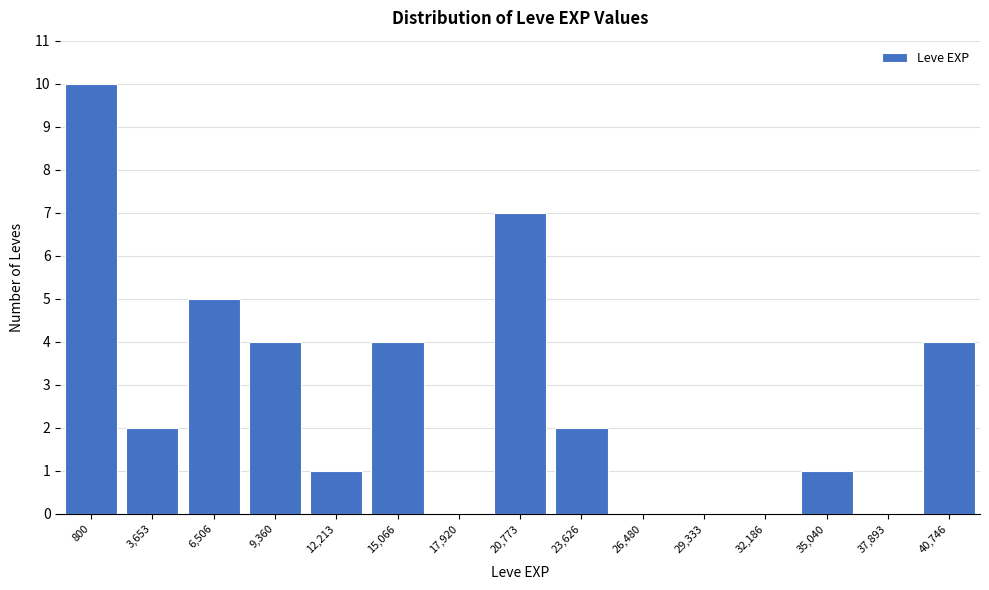

Reading left to right, transcribe all the data shown in this chart.

800=10	3,653=2	6,506=5	9,360=4	12,213=1	15,066=4	17,920=0	20,773=7	23,626=2	26,480=0	29,333=0	32,186=0	35,040=1	37,893=0	40,746=4